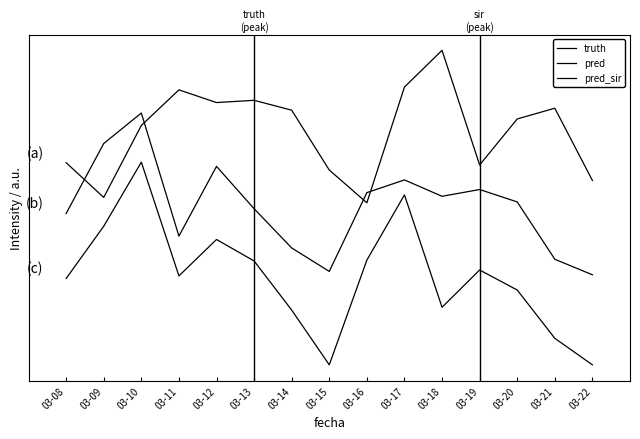

Reading left to right, list all the values displayed in this chart.

truth: 716.0	593.0	848.0	974.0	929.0	937.0	902.0	690.0	574.0	984.0	1114.0	708.0	871.0	909.0	653.0
pred: 536.1	784.0	892.0	456.0	703.0	553.0	414.0	331.0	610.0	655.0	597.0	621.0	577.0	374.0	319.0
pred_sir: 305.9	491.0	718.0	315.0	444.0	368.0	194.0	0.0	371.0	602.0	204.0	336.0	265.0	94.0	0.0